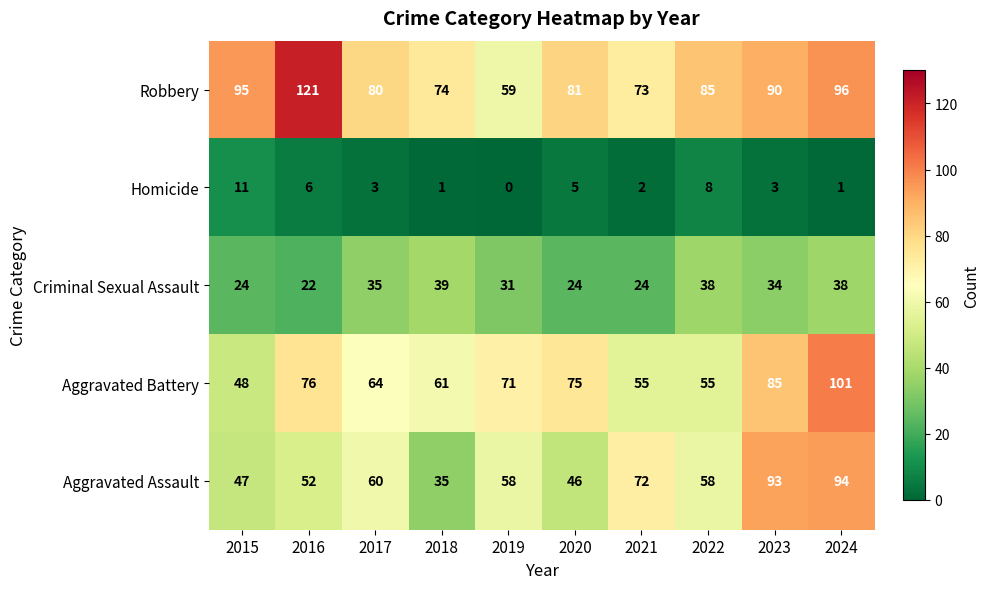

At how many categories does at least one series exceed 9?

10